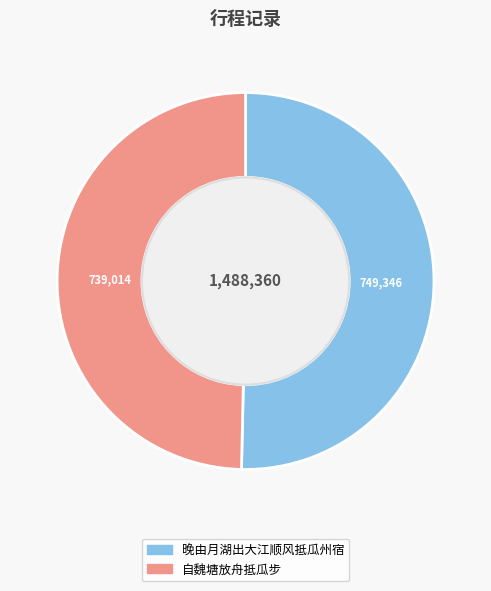

True or false: 晚由月湖出大江顺风抵瓜州宿 accounts for 57% of the total.

False